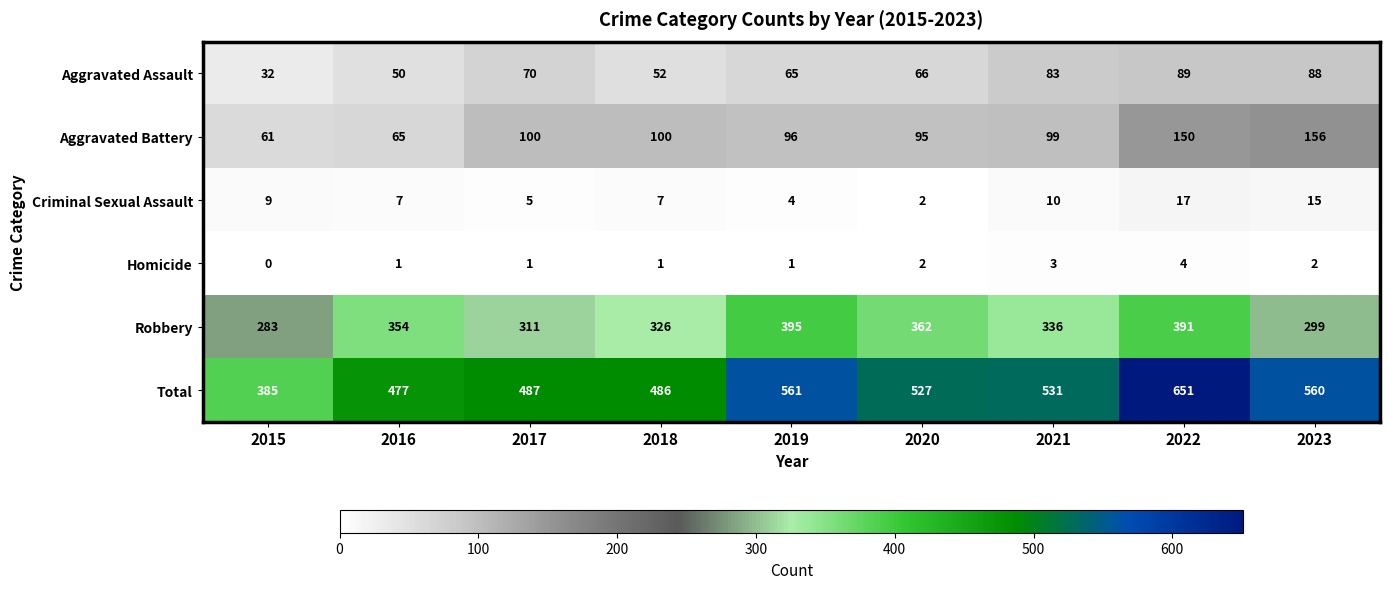

Which series has the widest spread of values?

Total